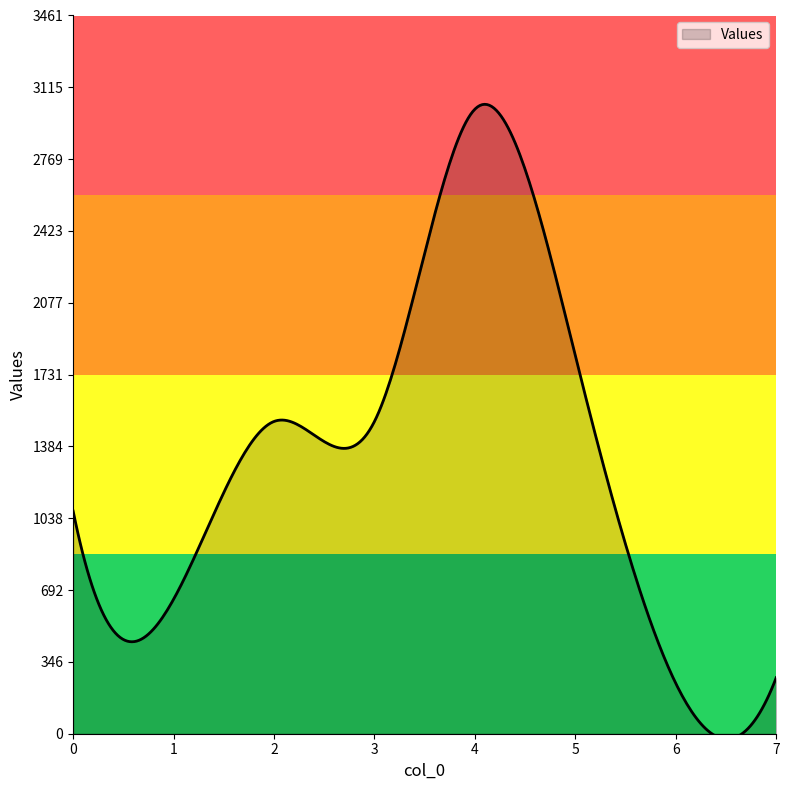

Count the number of data series in this chart.

1